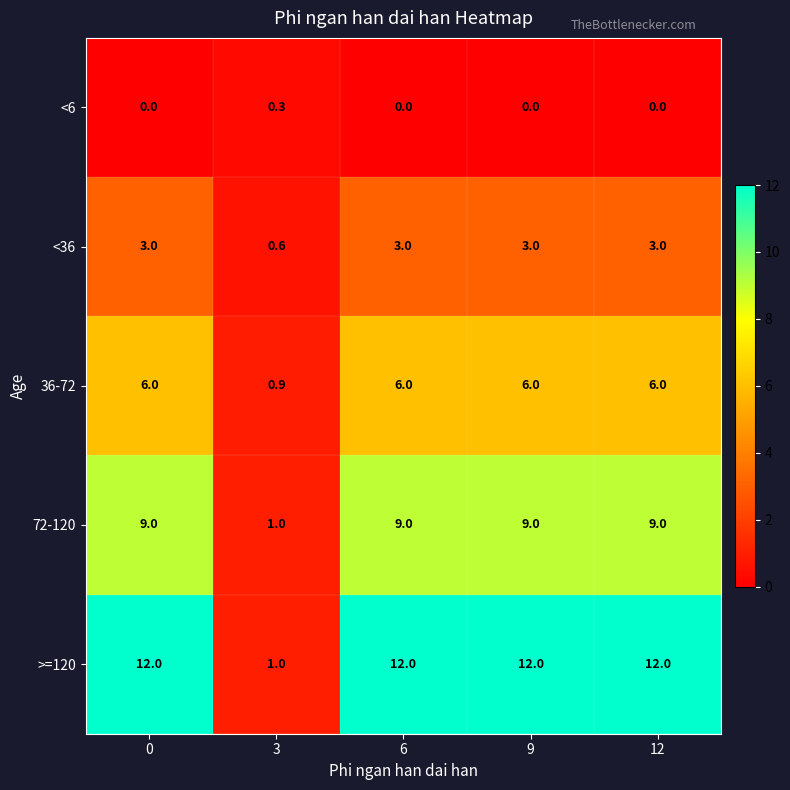

What is the difference between the maximum and minimum values in the <6 series?

0.3